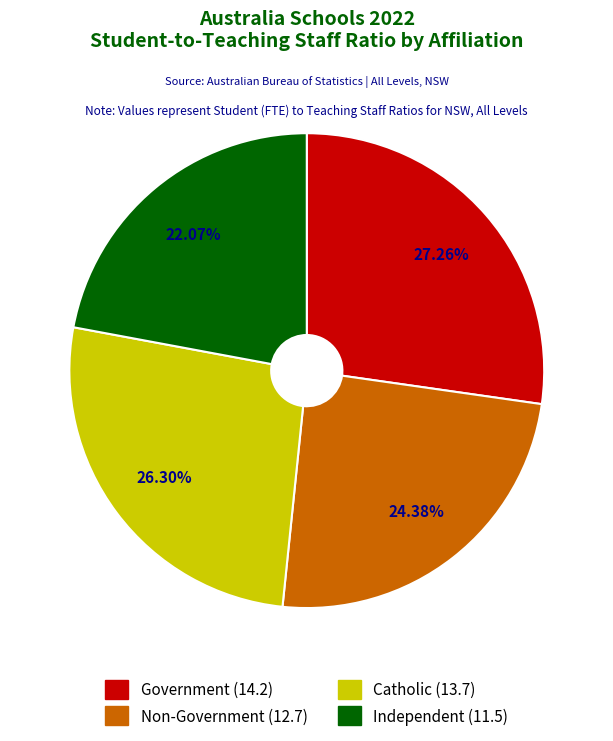

Is there a majority slice in this chart?

No